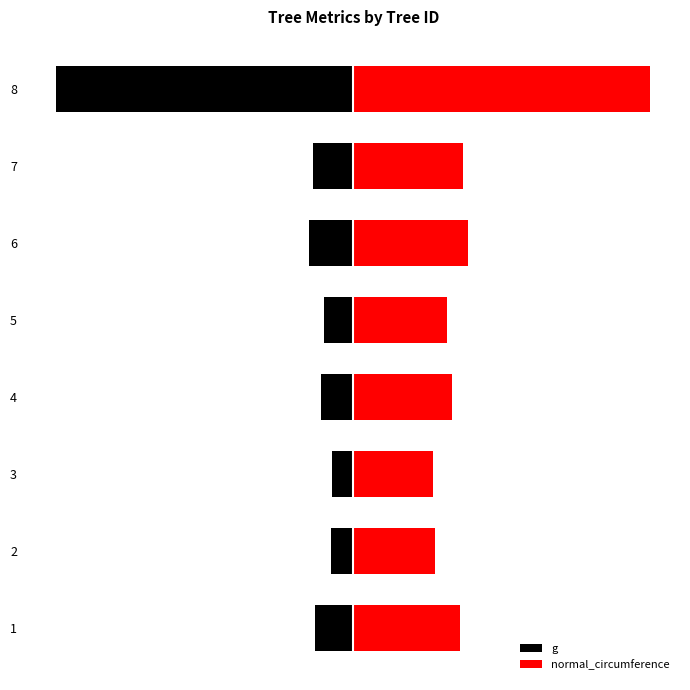

At how many categories does at least one series exceed 60?

1